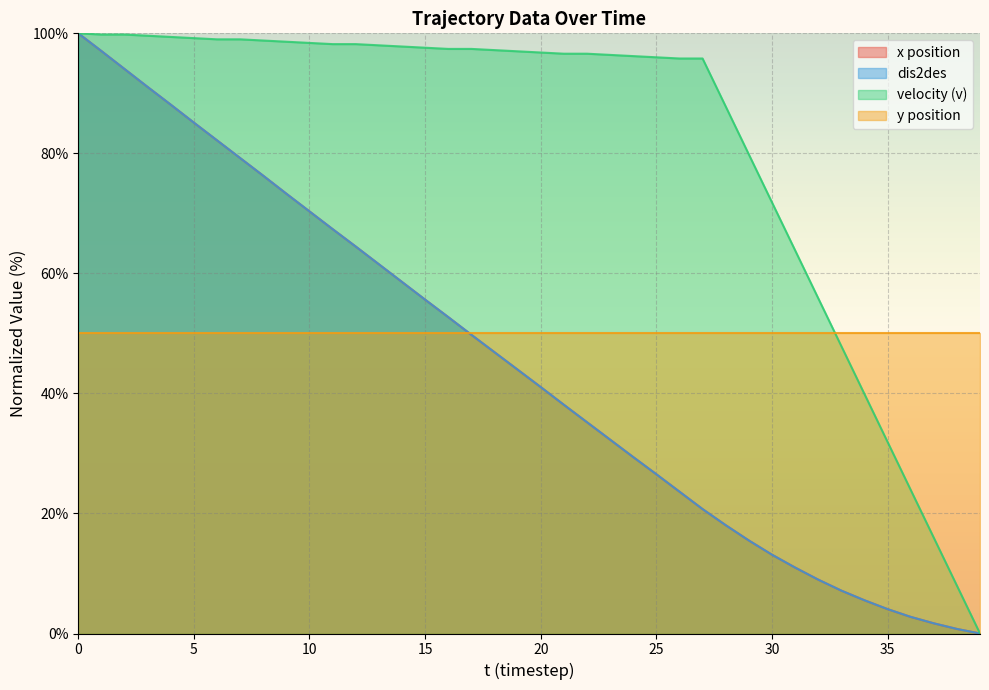

At how many categories does at least one series exceed 18?

37